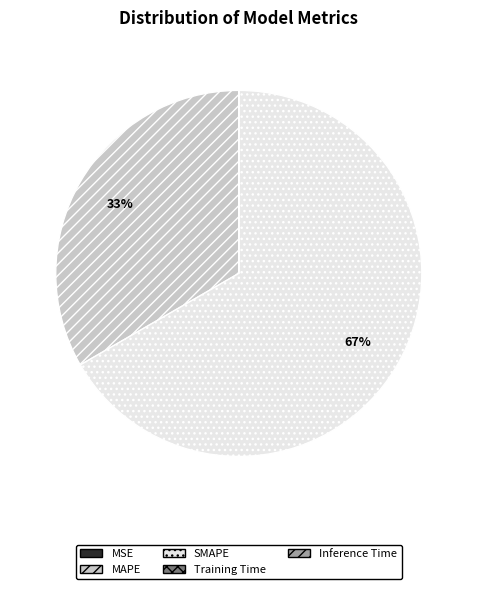

Which slice is the largest?

SMAPE